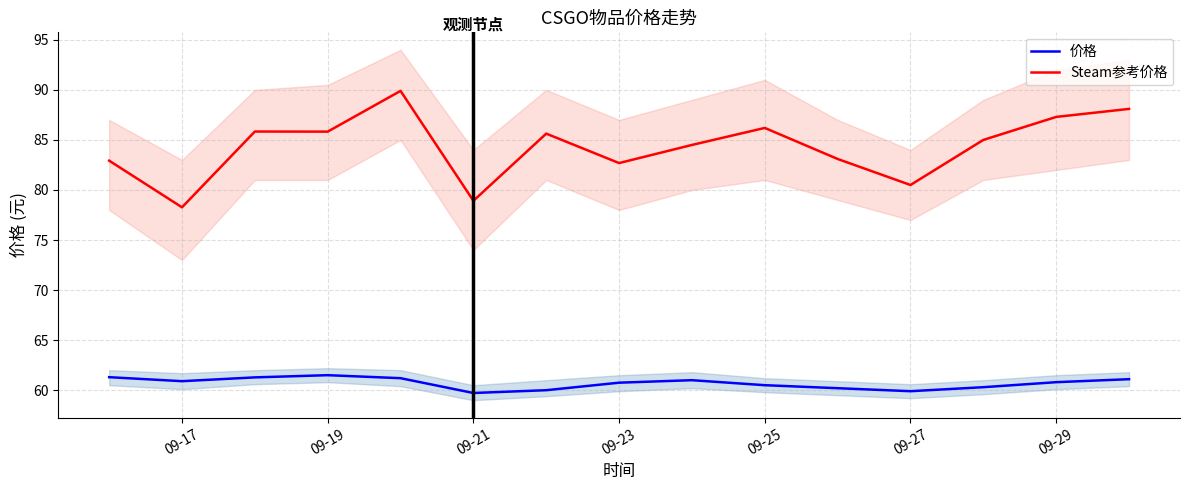

True or false: Steam参考价格 has a value of 24.1 at 09-17.

False